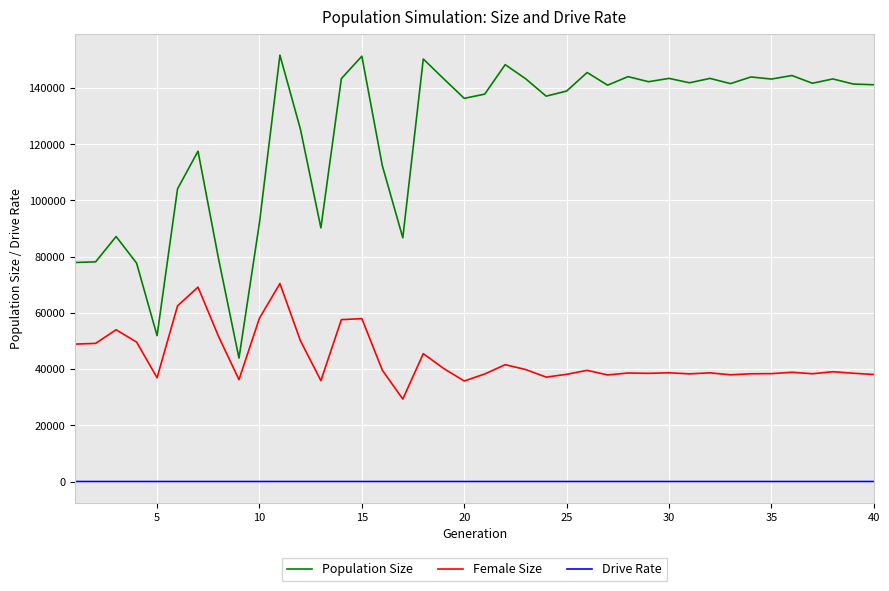

What are all the series names shown in the legend?

Population Size, Female Size, Drive Rate